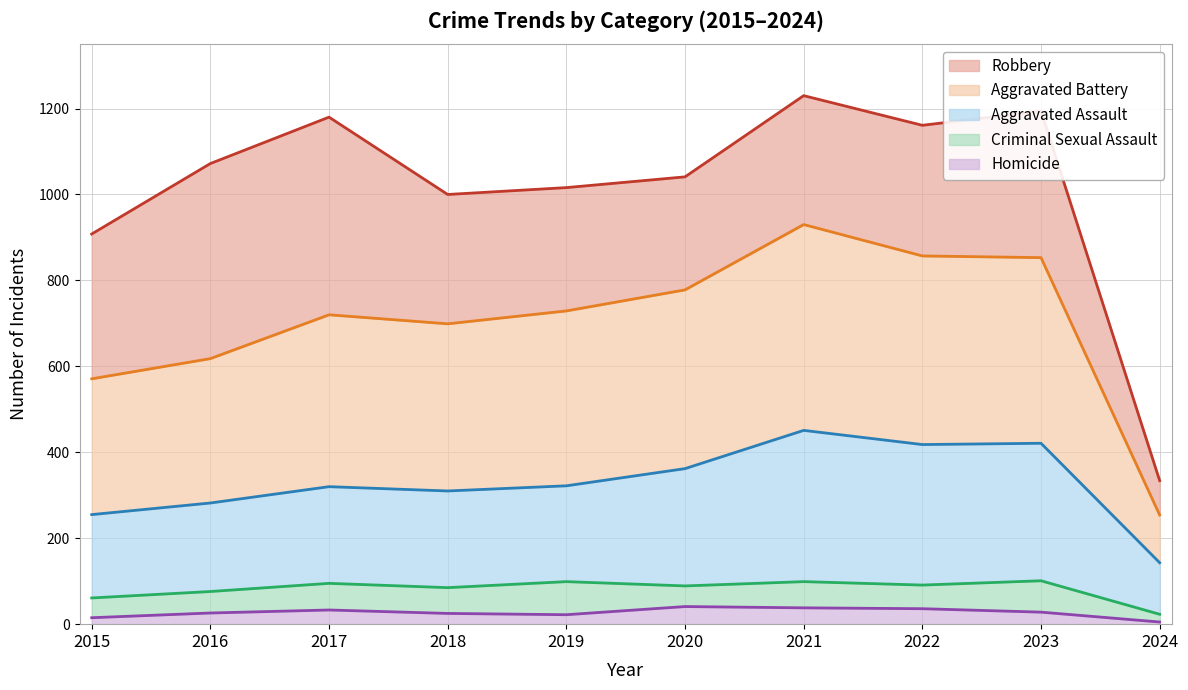

What is the sum of the Homicide values at 2015 and 2021?

53